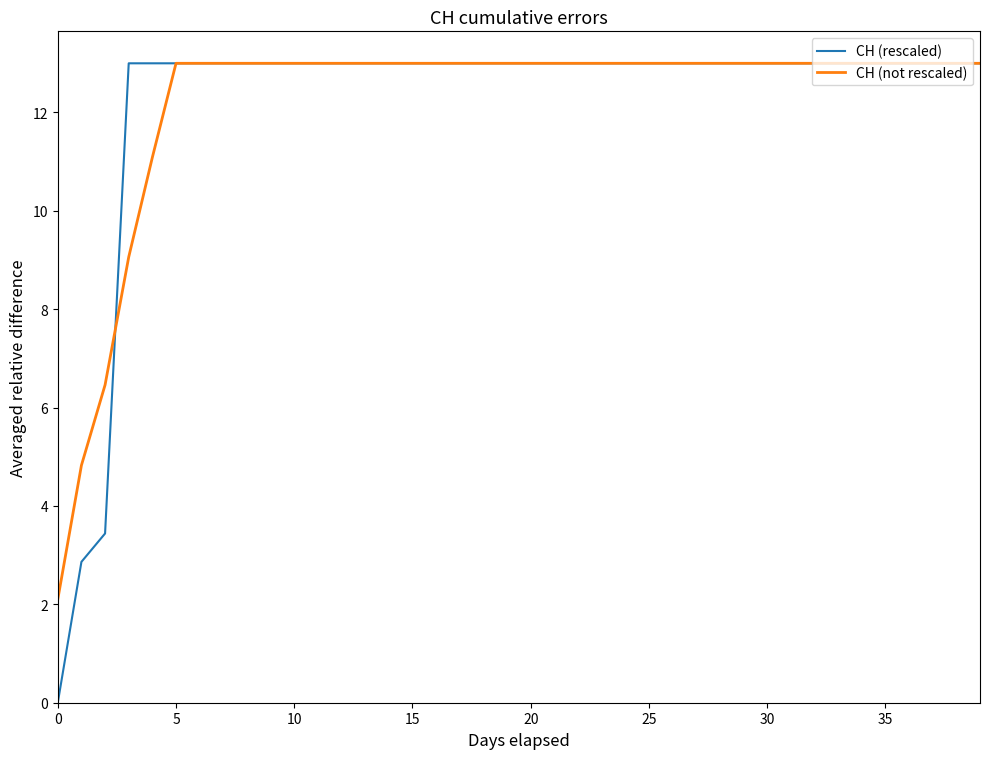

What is the maximum value shown in the chart?

13.0